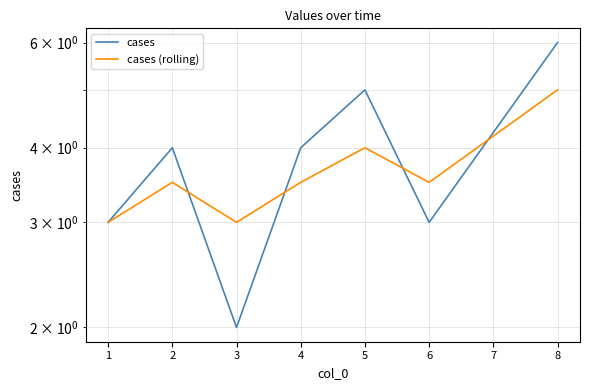

Where do cases (rolling) and cases first cross each other?

2 and 3